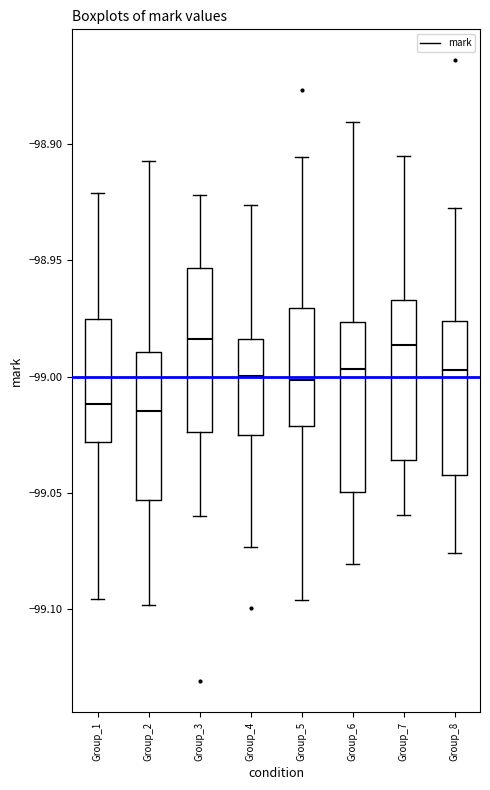

Where does the lower whisker of the box for Group_4 end on the y-axis? The values are not printed on the chart, so give them approximately, as read against the axis.

-99.075